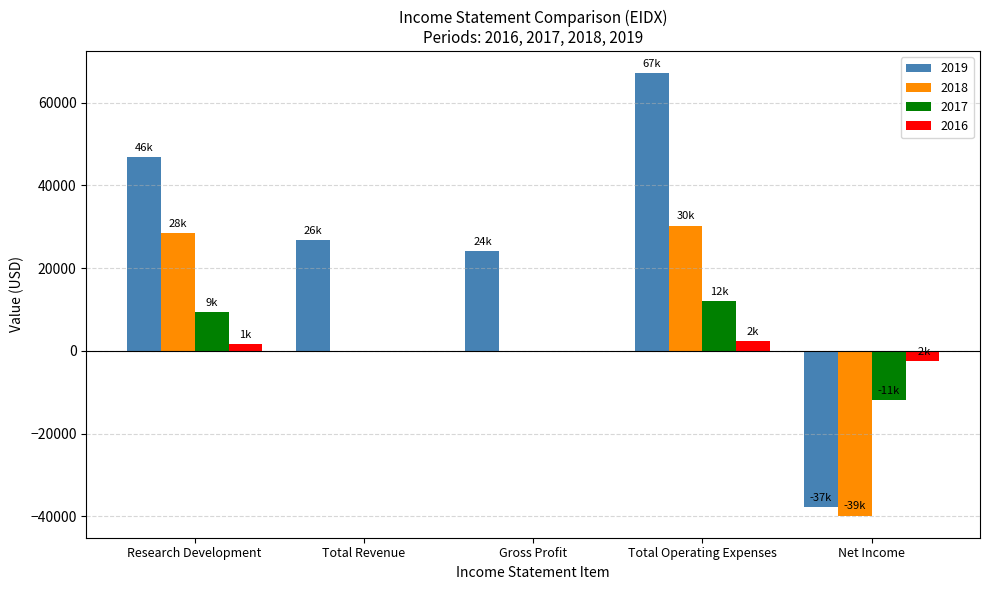

How many groups of bars are there?

5